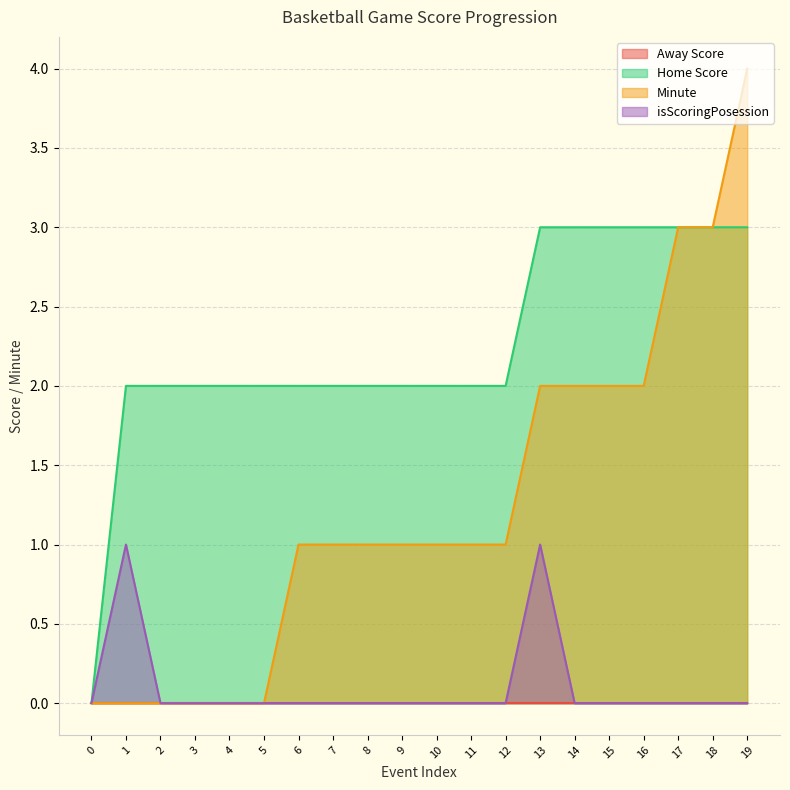

Between 2 and 18, which series saw the biggest shift?

Minute